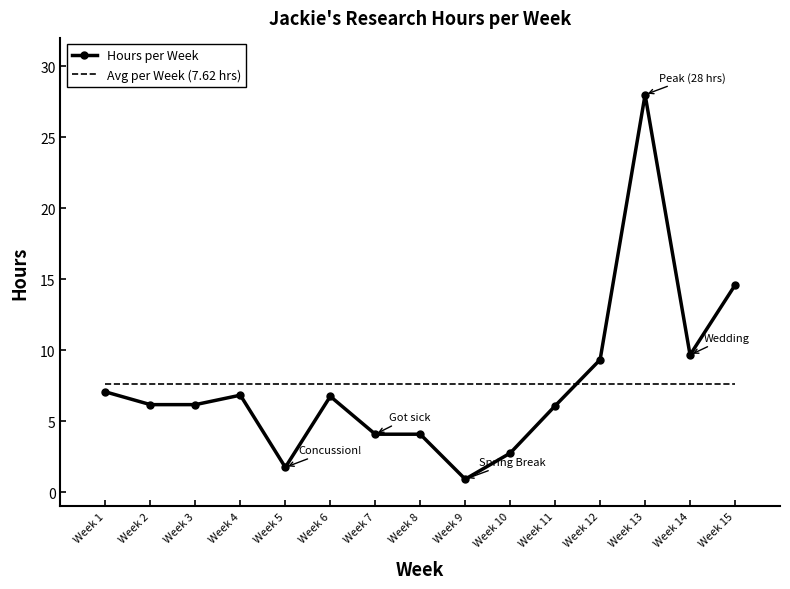

Is it true that Hours per Week equals 4.1 at Week 8?

True